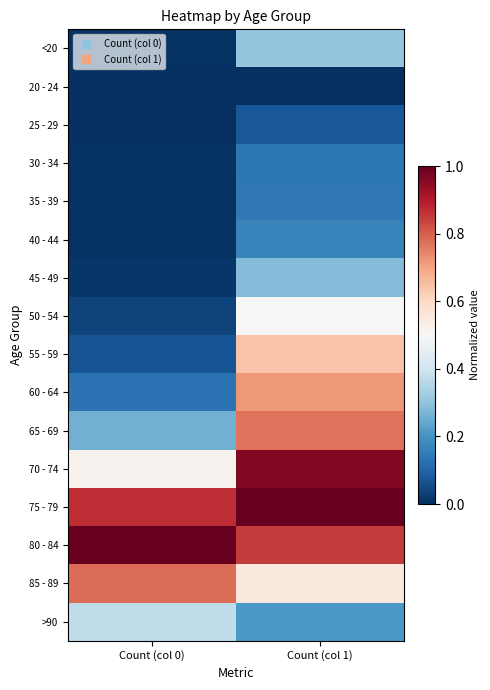

Reading left to right, what are all the values shown in this chart?

<20: Count (col 0)=0.0	Count (col 1)=0.3
20 - 24: Count (col 0)=0.0	Count (col 1)=0.0
25 - 29: Count (col 0)=0.0	Count (col 1)=0.1
30 - 34: Count (col 0)=0.0	Count (col 1)=0.1
35 - 39: Count (col 0)=0.0	Count (col 1)=0.1
40 - 44: Count (col 0)=0.0	Count (col 1)=0.2
45 - 49: Count (col 0)=0.0	Count (col 1)=0.3
50 - 54: Count (col 0)=0.0	Count (col 1)=0.5
55 - 59: Count (col 0)=0.1	Count (col 1)=0.6
60 - 64: Count (col 0)=0.1	Count (col 1)=0.7
65 - 69: Count (col 0)=0.3	Count (col 1)=0.8
70 - 74: Count (col 0)=0.5	Count (col 1)=1.0
75 - 79: Count (col 0)=0.9	Count (col 1)=1.0
80 - 84: Count (col 0)=1.0	Count (col 1)=0.9
85 - 89: Count (col 0)=0.8	Count (col 1)=0.6
>90: Count (col 0)=0.4	Count (col 1)=0.2